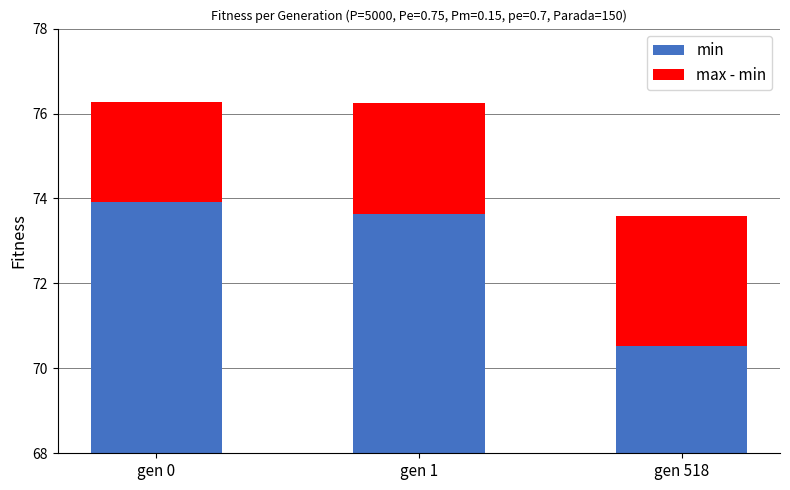

Rank the series at gen 518 from lowest to highest value.

max - min, min